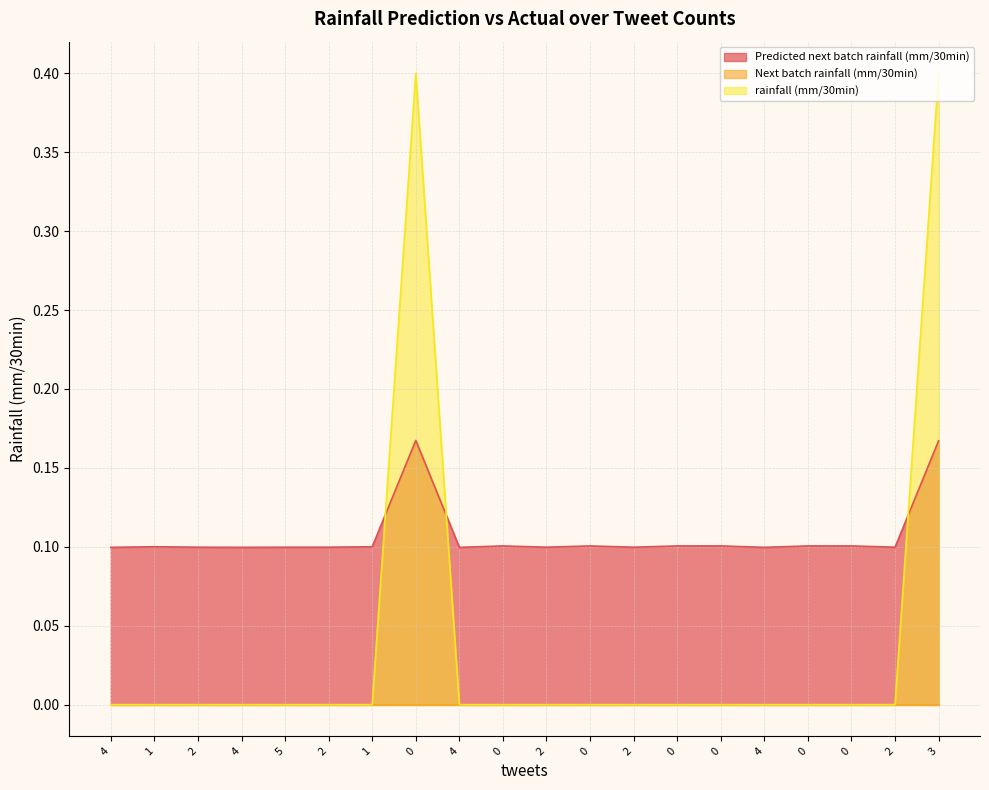

Is it true that Predicted next batch rainfall (mm/30min) equals 0.1 at 4?

True